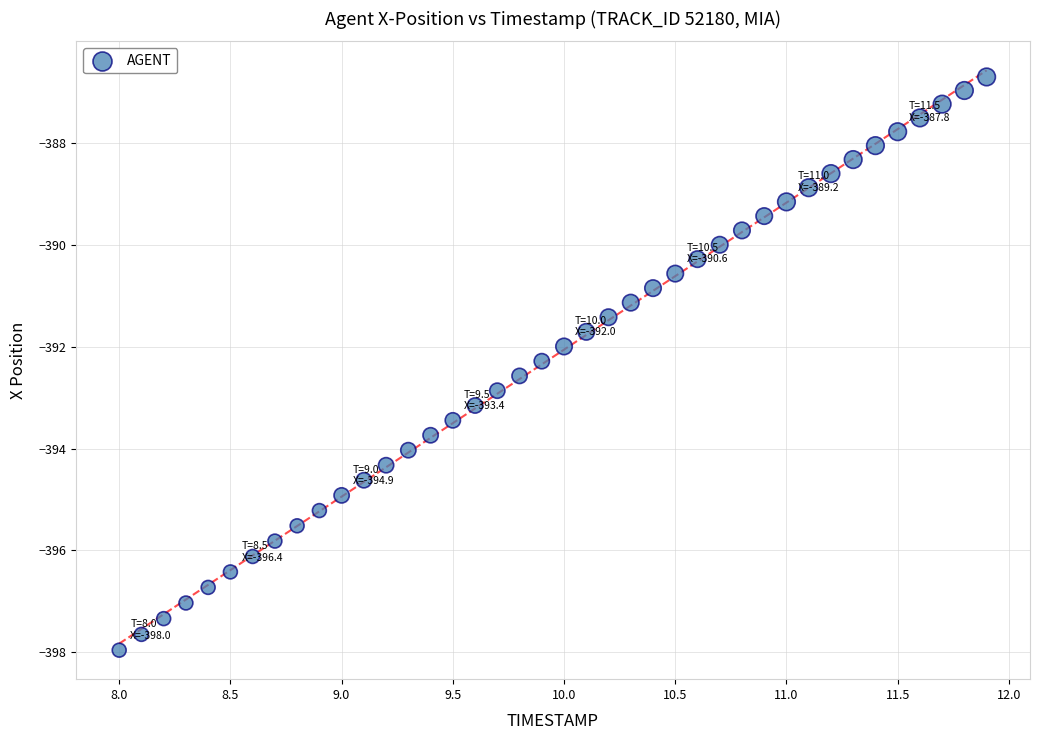

How many data points are displayed?

40